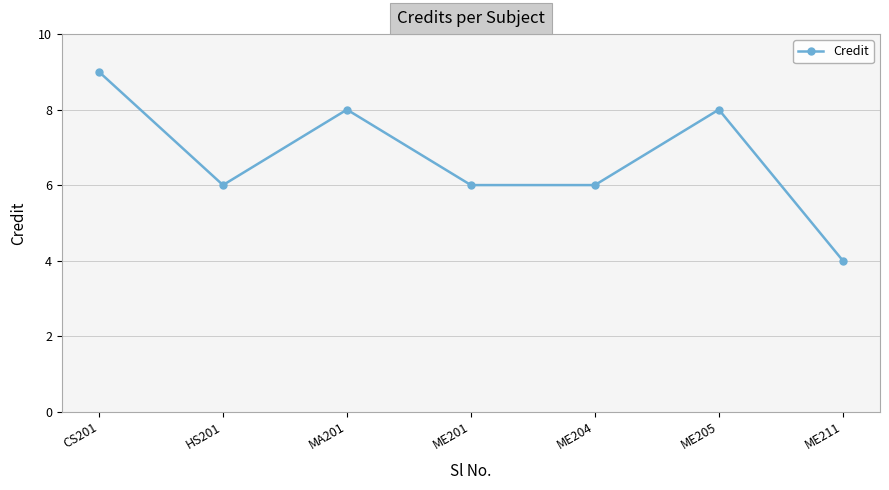

Does the chart have visible grid lines?

Yes